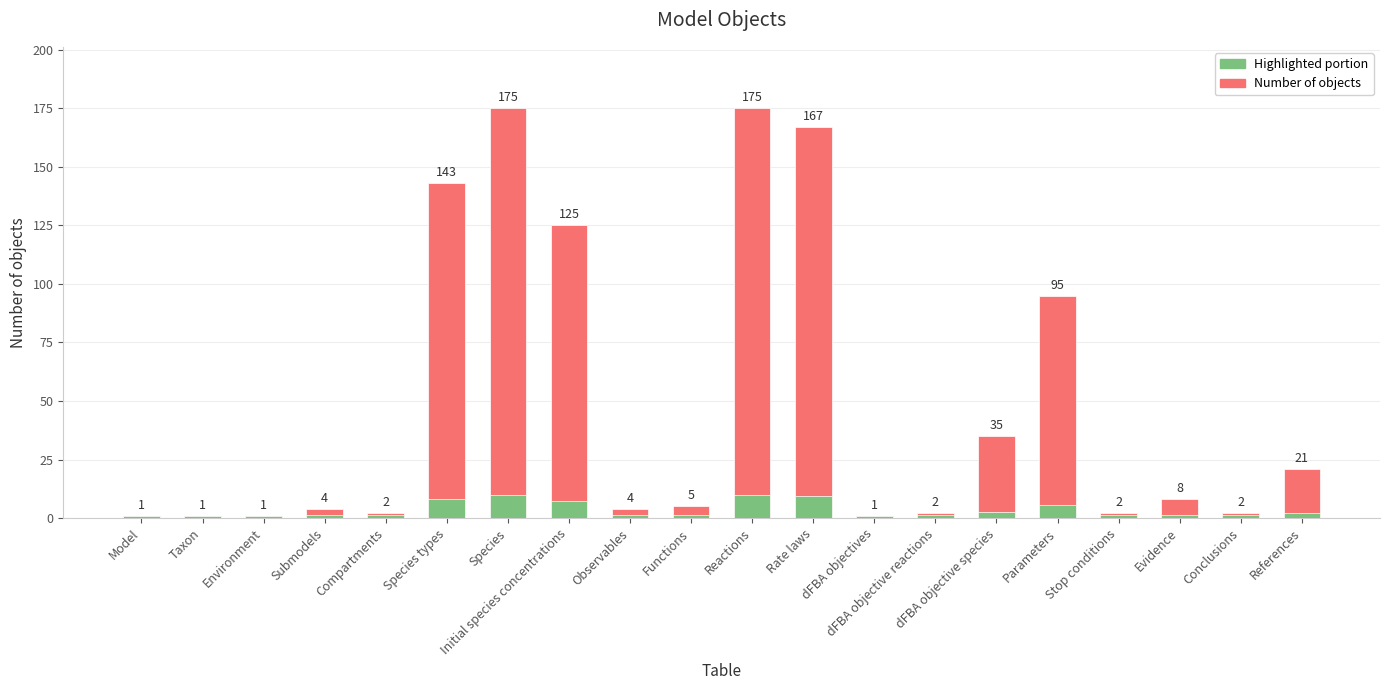

True or false: Highlighted portion has a value of 1.4 at dFBA objectives.

False